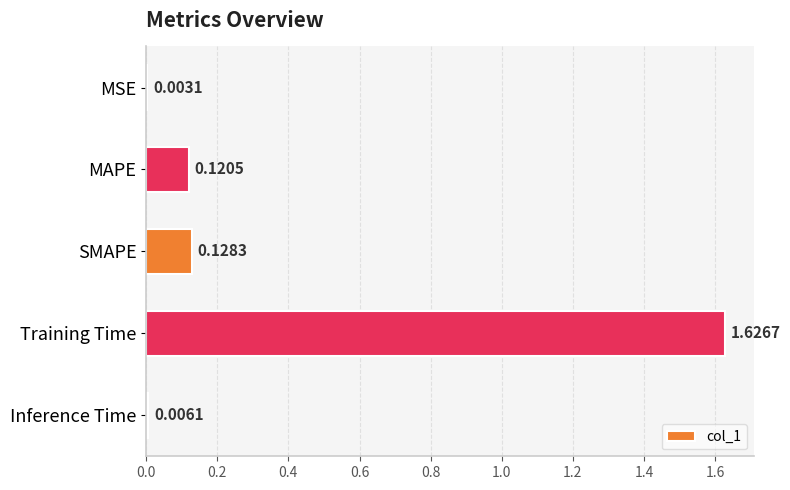

Does the chart contain stacked bars?

No